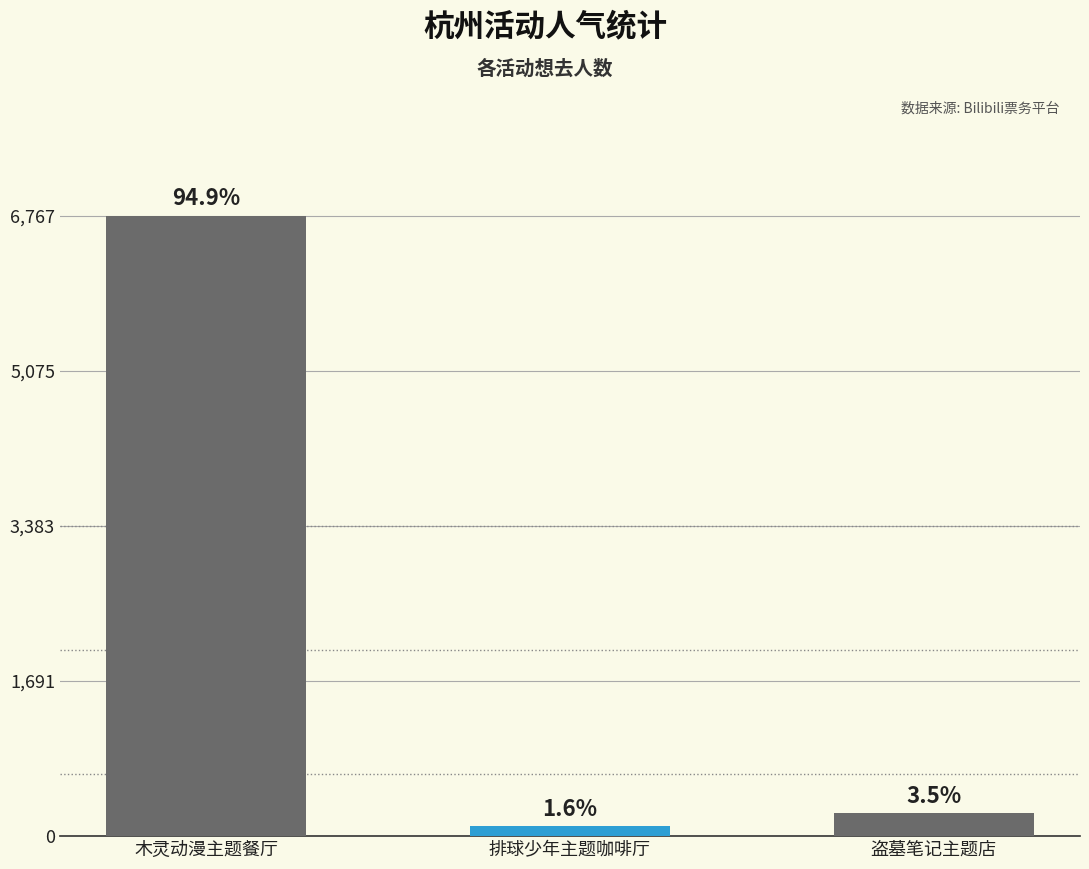

What is the maximum value shown in the chart?

6767